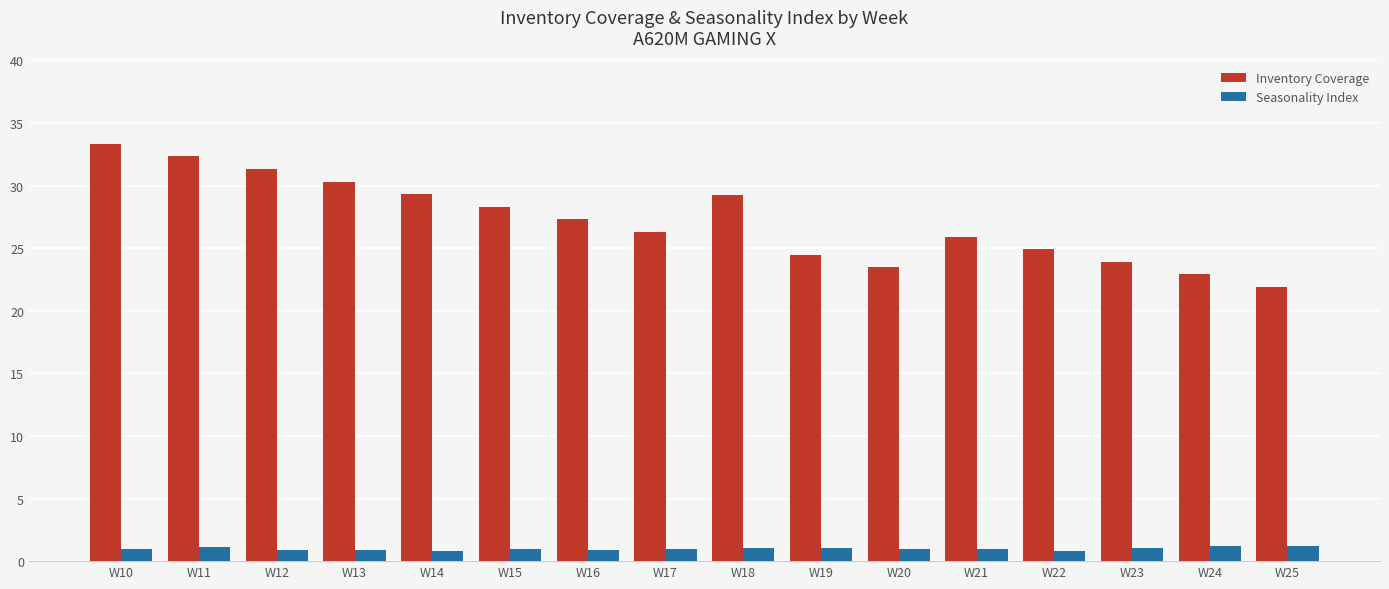

The Inventory Coverage series shows 13.0 at W10. True or false?

False